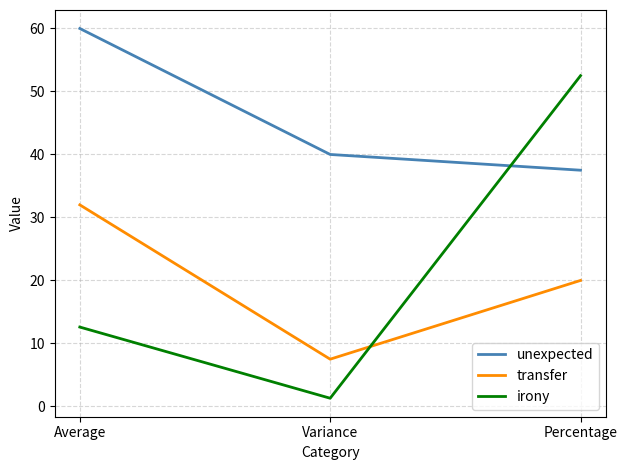

What is the difference between the second highest and minimum values in the irony series?

11.3